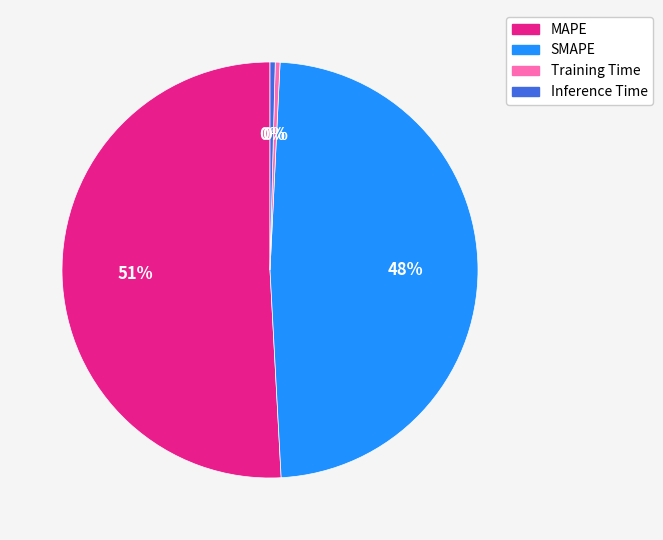

What is the largest slice in the pie chart?

MAPE